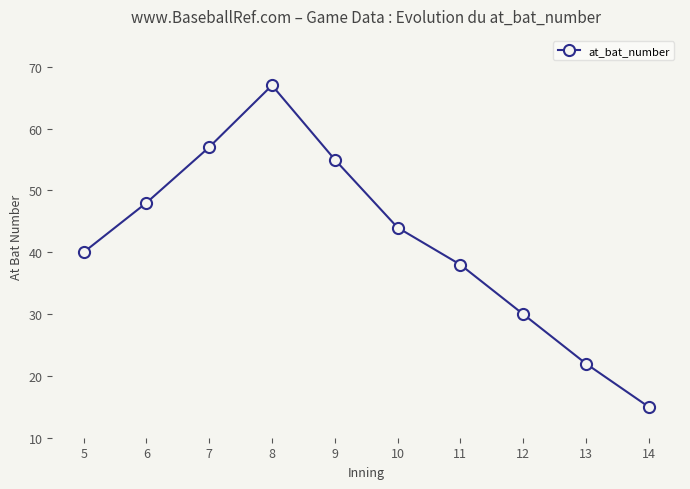

At which label does the data first exceed 44?

6